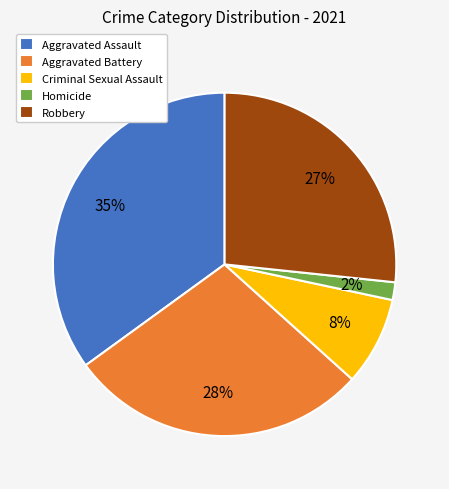

Does Robbery account for over 50% of the chart?

No